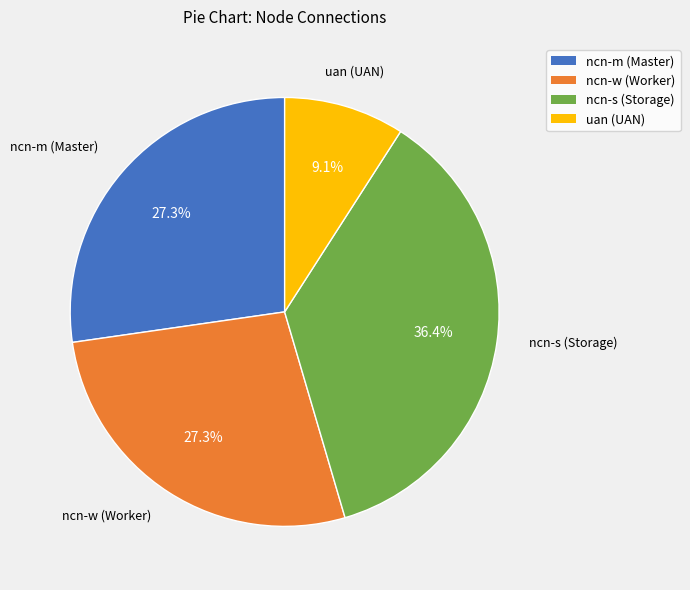

Is there any slice that represents more than half of the pie?

No